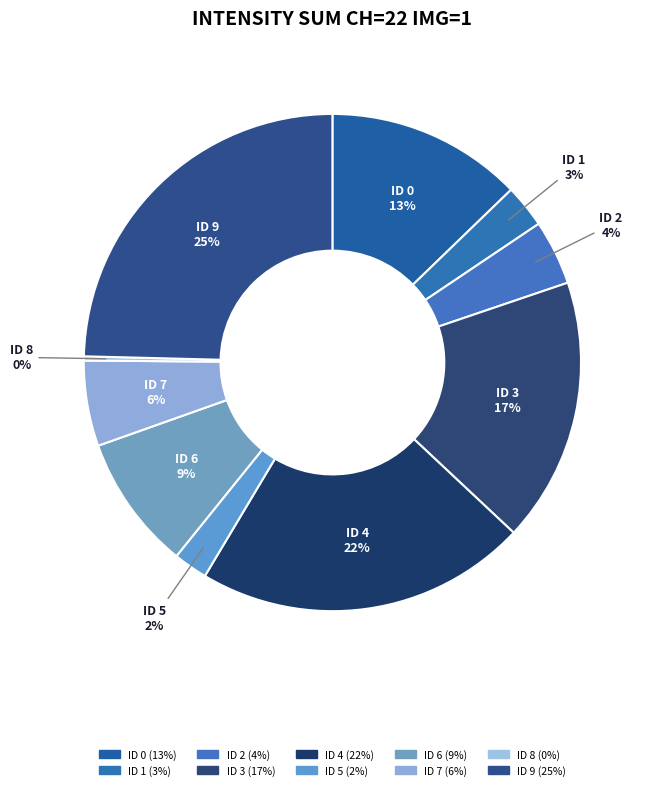

Is the sum of ID 4 and ID 8 greater than half?

No